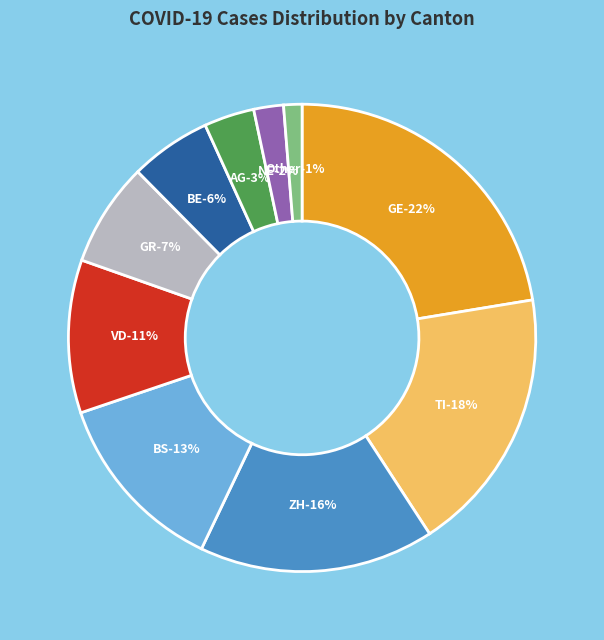

Which slice is the smallest?

Other